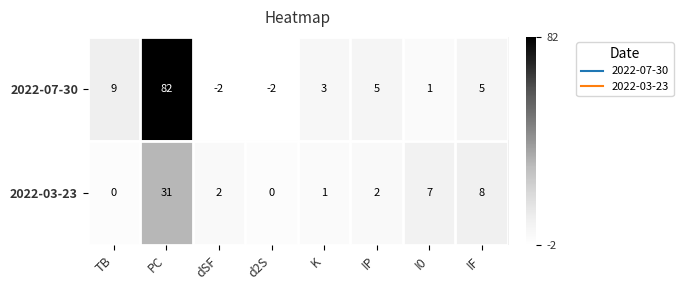

Reading left to right, transcribe all the data shown in this chart.

2022-07-30: TB=9	PC=82	dSF=-2	d2S=-2	K=3	IP=5	I0=1	IF=5
2022-03-23: TB=0	PC=31	dSF=2	d2S=0	K=1	IP=2	I0=7	IF=8